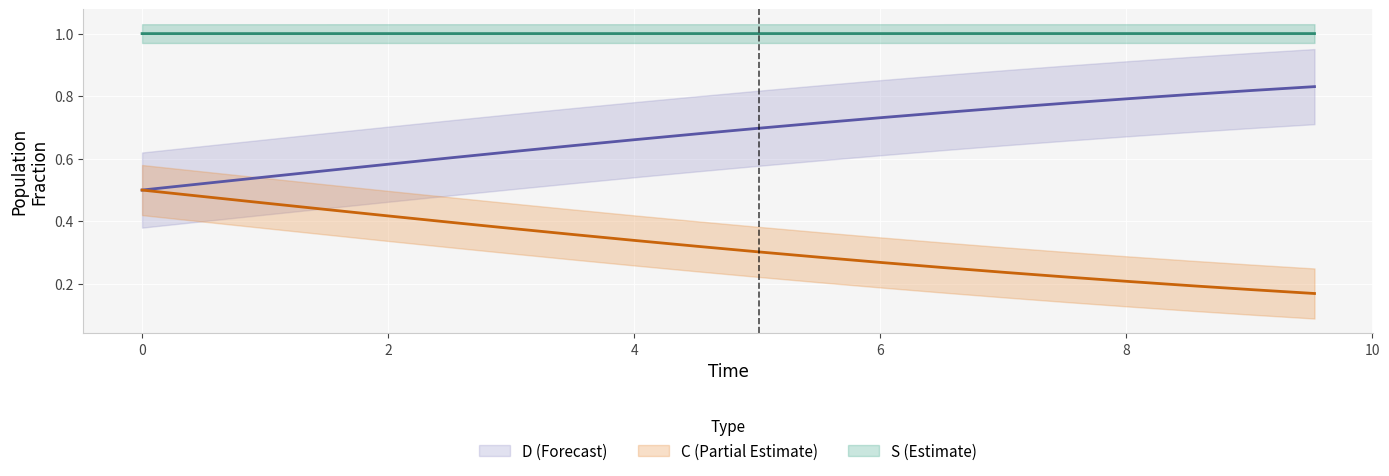

Reading right to left, list all the values displayed in this chart.

S: 1.0	1.0	1.0	1.0	1.0	1.0	1.0	1.0	1.0	1.0	1.0	1.0	1.0	1.0	1.0	1.0	1.0	1.0	1.0	1.0
I: 0.8	0.8	0.8	0.8	0.8	0.8	0.7	0.7	0.7	0.7	0.7	0.7	0.6	0.6	0.6	0.6	0.6	0.5	0.5	0.5
C: 0.2	0.2	0.2	0.2	0.2	0.2	0.3	0.3	0.3	0.3	0.3	0.3	0.4	0.4	0.4	0.4	0.4	0.5	0.5	0.5